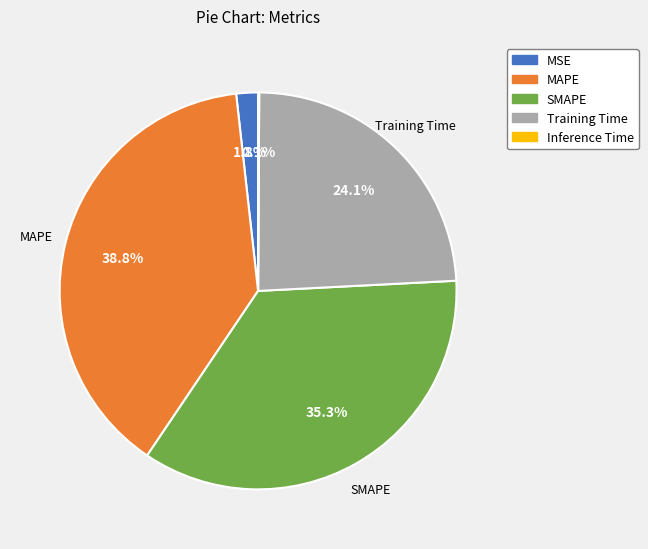

To the nearest percent, what percentage of the pie is MAPE?

39%